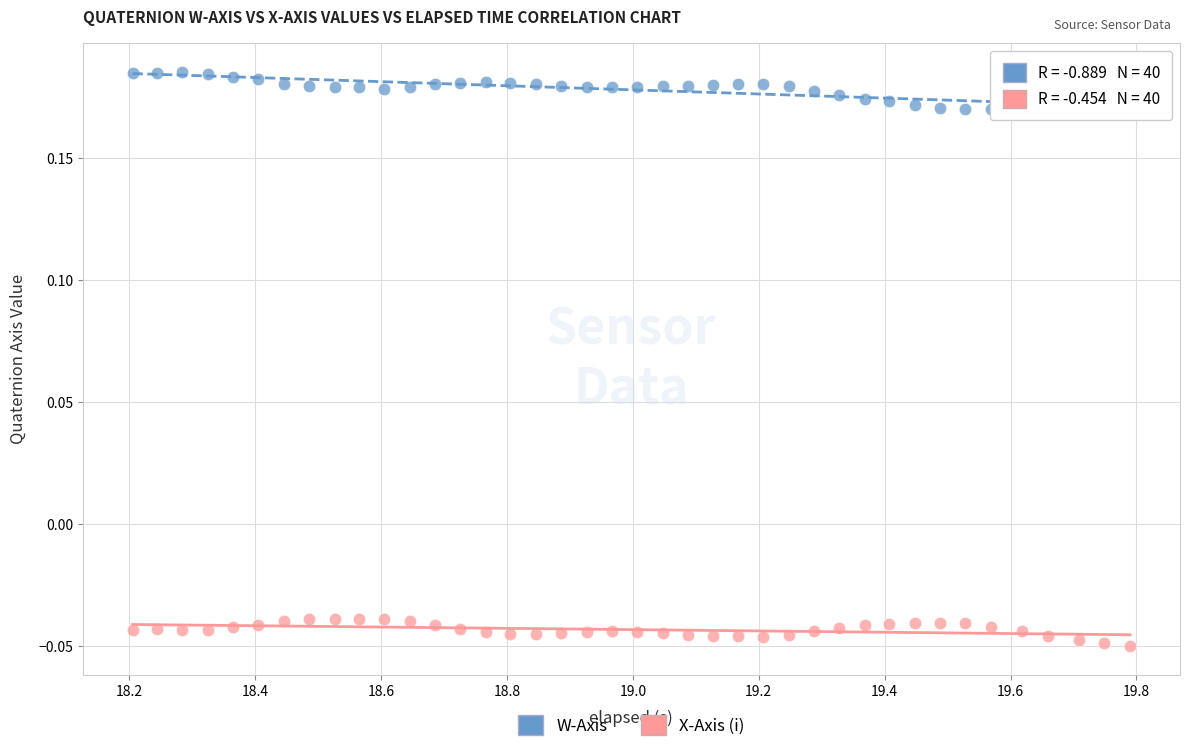

Which series contains the lowest Y value?

X-Axis (i)